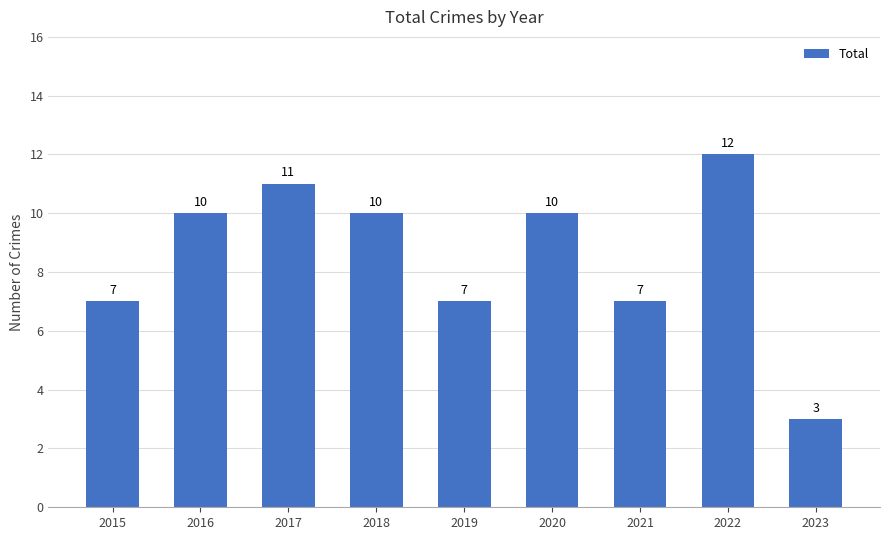

What is the approximate value at 2021?

7